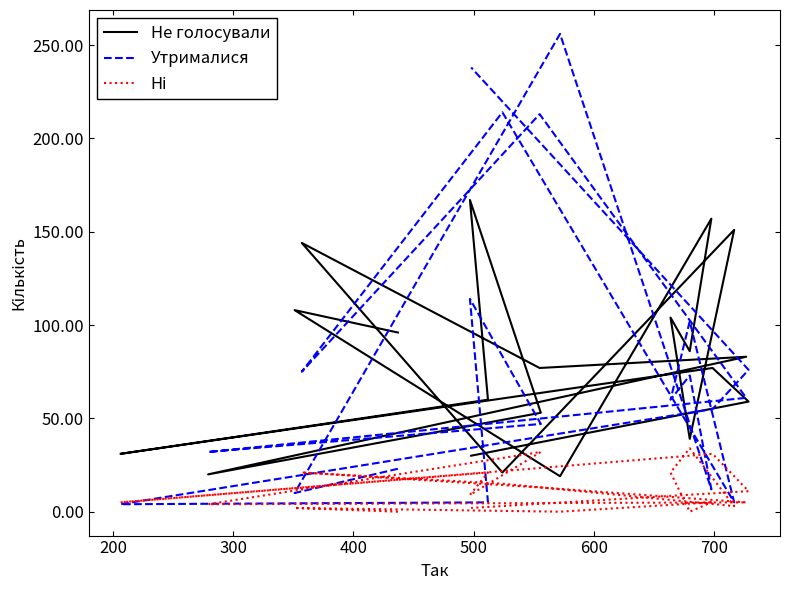

Which series has the widest spread of values?

Утрималися